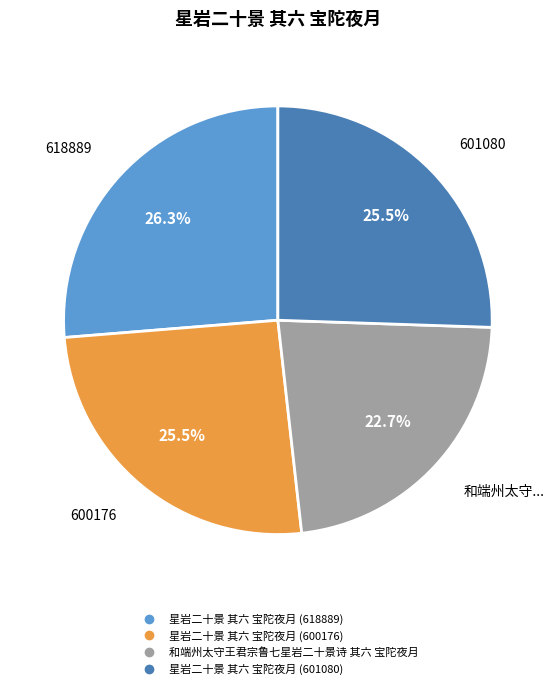

Does 星岩二十景 其六 宝陀夜月 (601080) represent more than half of the total?

No